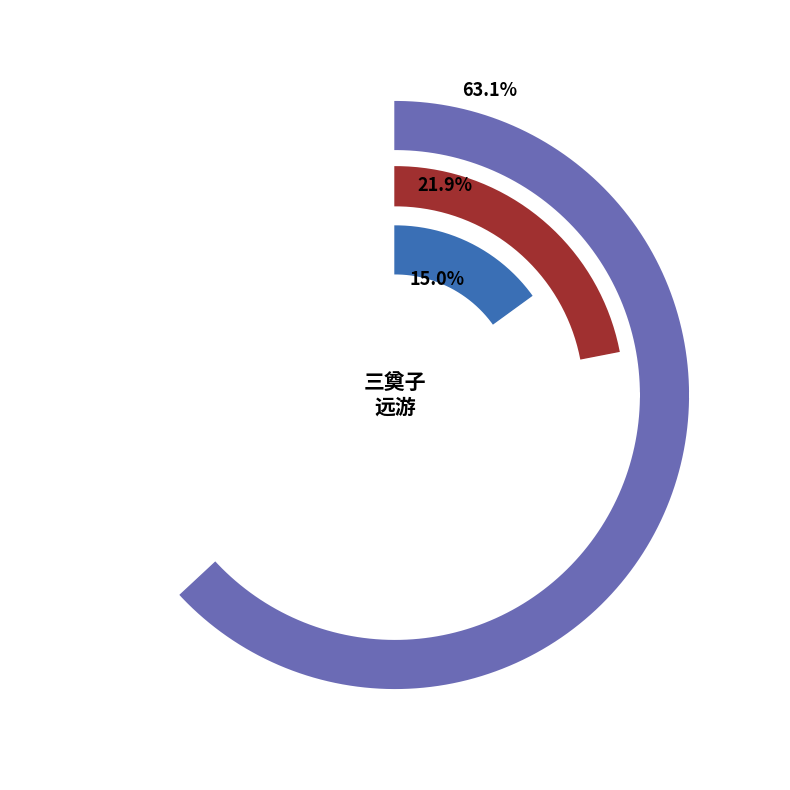

Between 采桑子·远游 and 采桑子 远游, which is larger?

采桑子 远游